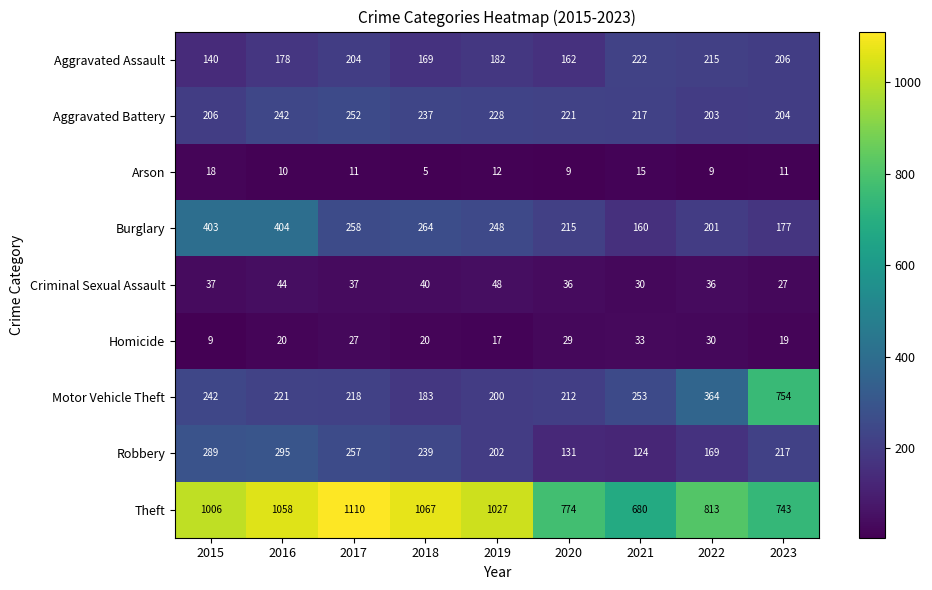

Which series has the largest total across all categories?

Theft